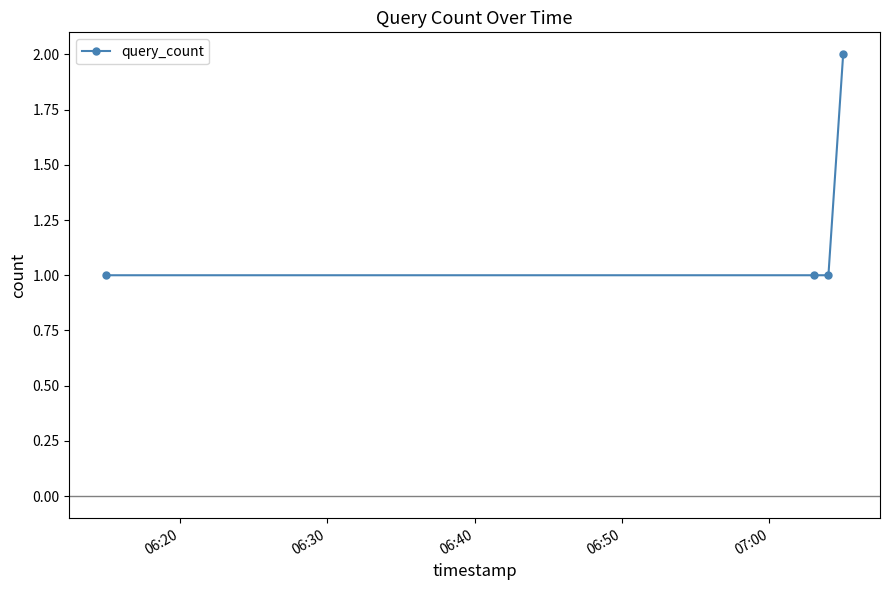

What is the value of the 1st point from the left?

1